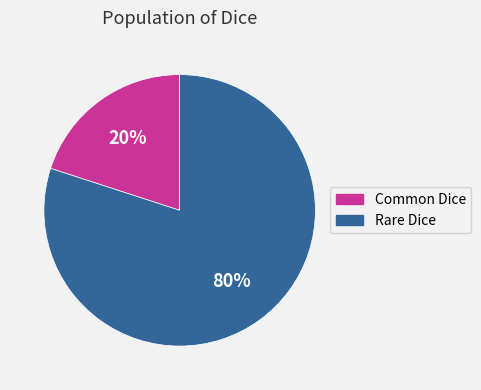

Between Rare Dice and Common Dice, which is larger?

Rare Dice